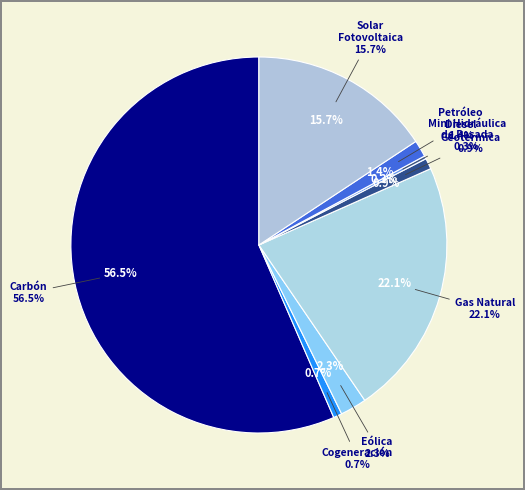

How many slices are in this pie chart?

8